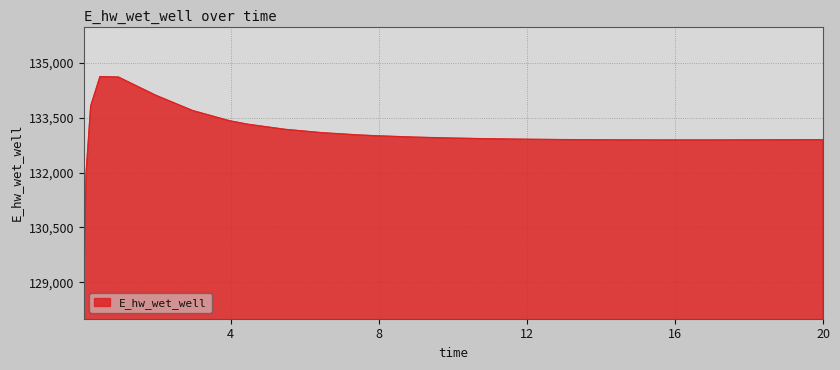

What is the difference between the maximum and minimum values?

5557.9